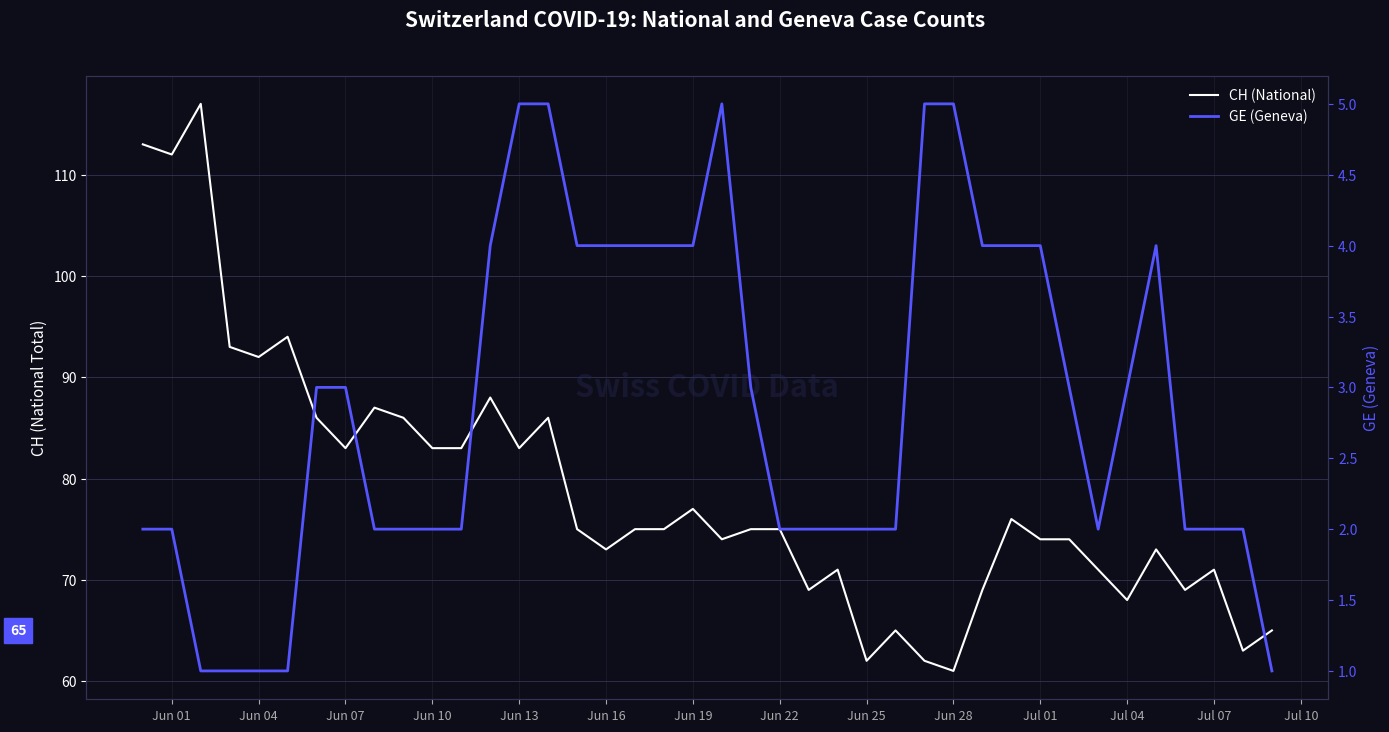

Does the chart display data point markers on the line(s)?

No